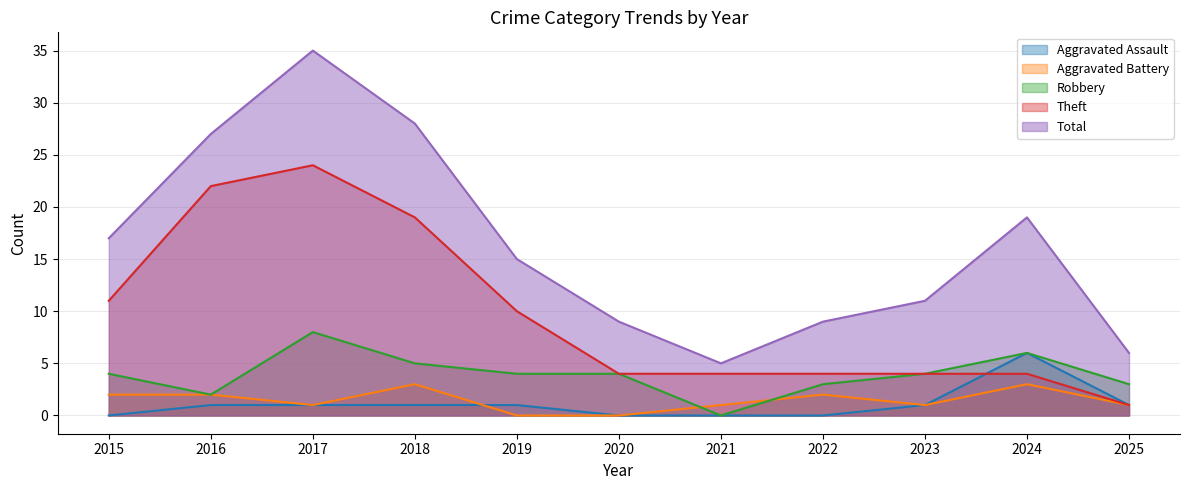

At which category does the chart reach its peak across all series?

2017